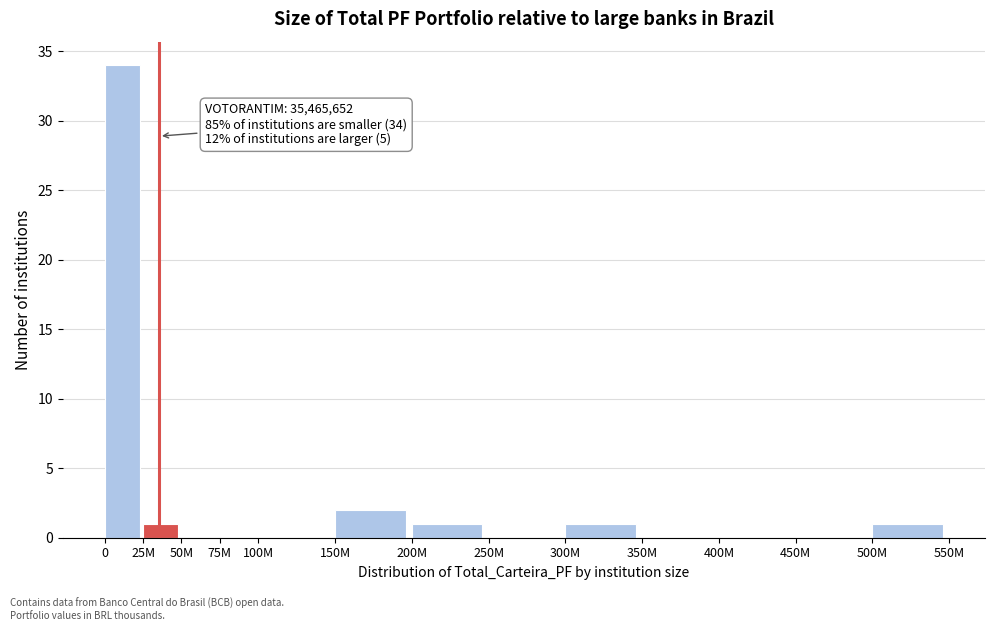

Reading right to left, what are all the values shown in this chart?

500M=1	450M=0	400M=0	350M=0	300M=1	250M=0	200M=1	150M=2	100M=0	75M=0	50M=0	25M=1	0=34